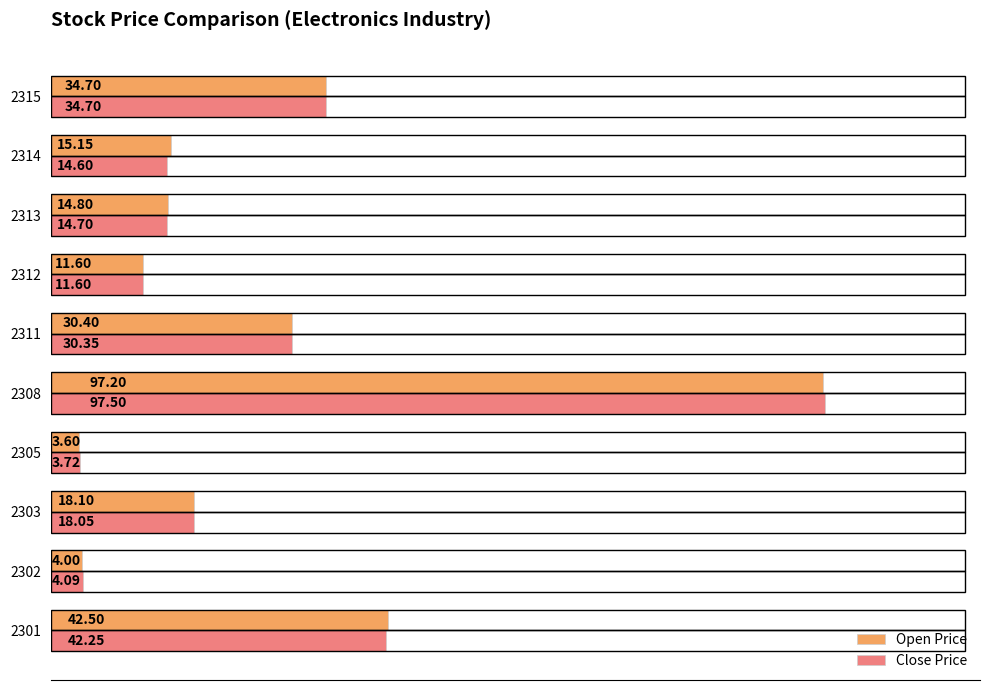

What is the total value across all series at 2312?

23.2